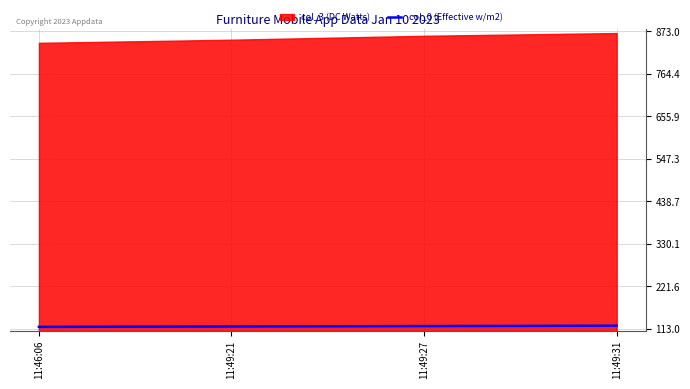

What is the highest value of the col_0 (Effective w/m2) series?

121